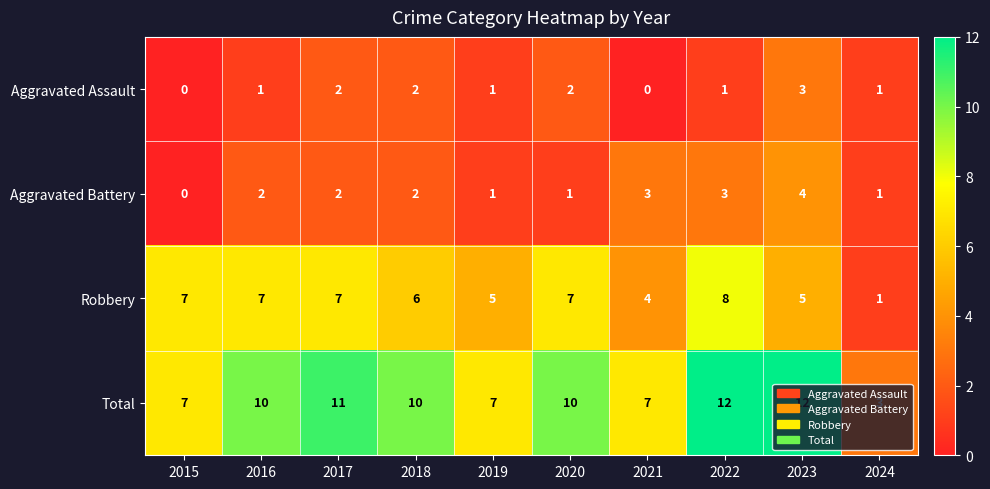

Is it true that Aggravated Assault equals 1 at 2022?

True